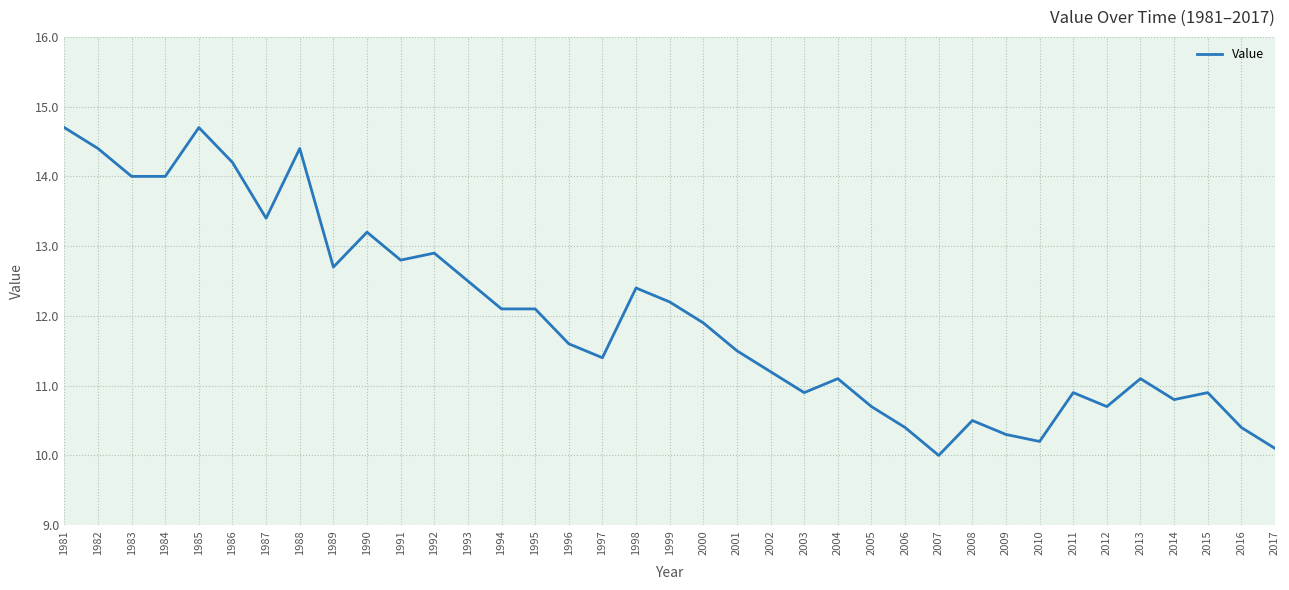

Reading left to right, list all the values displayed in this chart.

1981=14.7	1982=14.4	1983=14.0	1984=14.0	1985=14.7	1986=14.2	1987=13.4	1988=14.4	1989=12.7	1990=13.2	1991=12.8	1992=12.9	1993=12.5	1994=12.1	1995=12.1	1996=11.6	1997=11.4	1998=12.4	1999=12.2	2000=11.9	2001=11.5	2002=11.2	2003=10.9	2004=11.1	2005=10.7	2006=10.4	2007=10.0	2008=10.5	2009=10.3	2010=10.2	2011=10.9	2012=10.7	2013=11.1	2014=10.8	2015=10.9	2016=10.4	2017=10.1